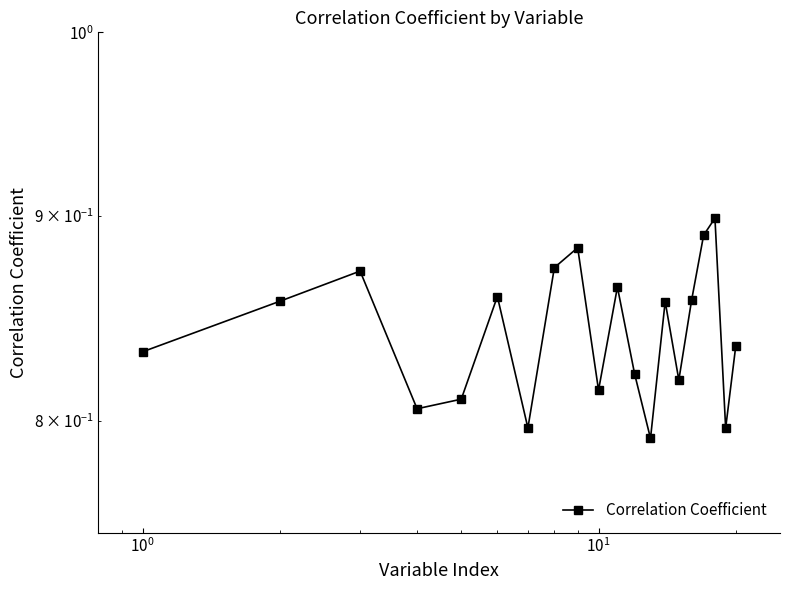

Is it true that the value at $\mathdefault{10^{-2}}$ is 1.4?

False